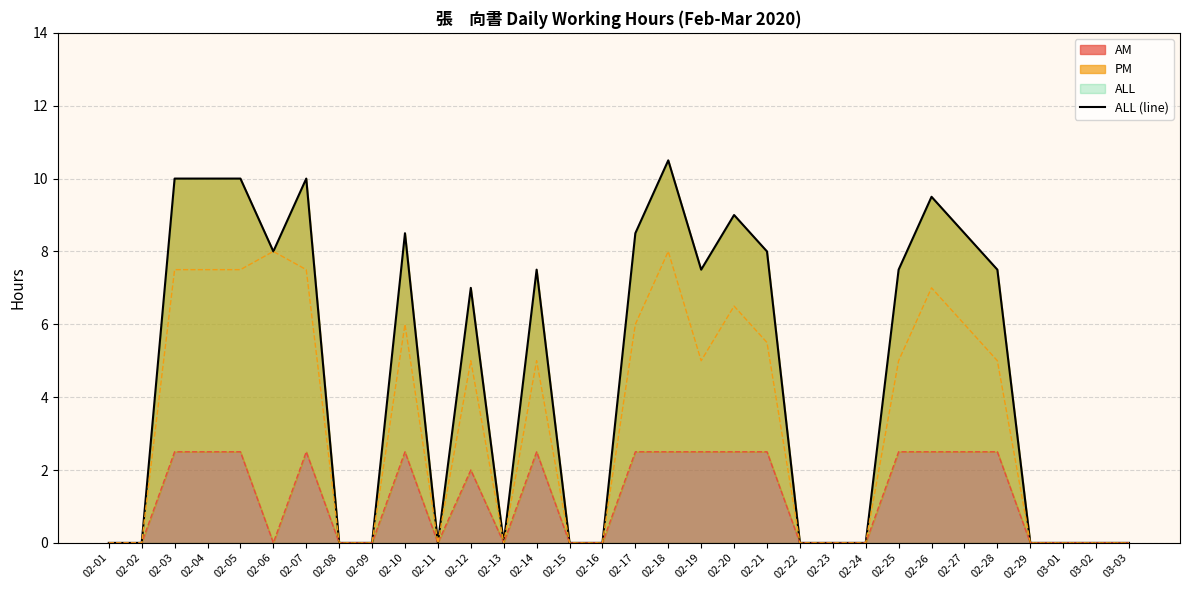

Reading right to left, transcribe all the data shown in this chart.

0.0	0.0	0.0	0.0	7.5	8.5	9.5	7.5	0.0	0.0	0.0	8.0	9.0	7.5	10.5	8.5	0.0	0.0	7.5	0.0	7.0	0.0	8.5	0.0	0.0	10.0	8.0	10.0	10.0	10.0	0.0	0.0